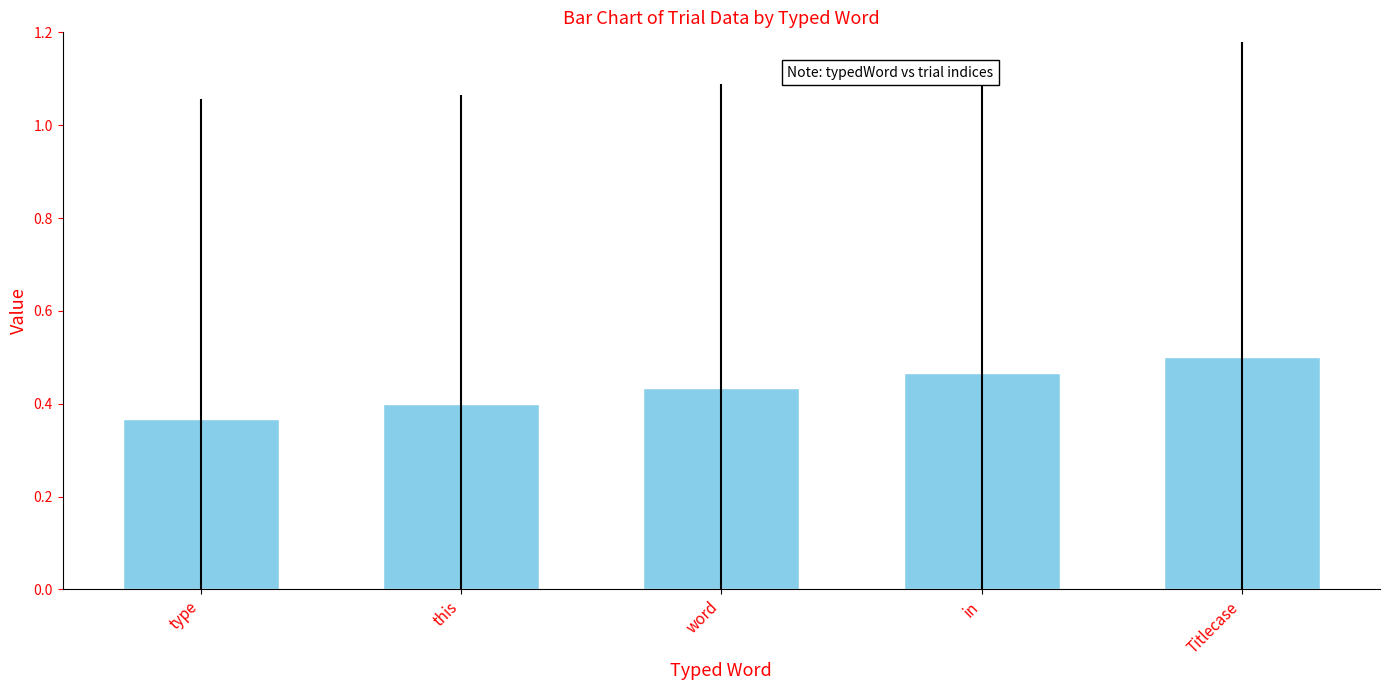

At which label is the value closest to 0?

type